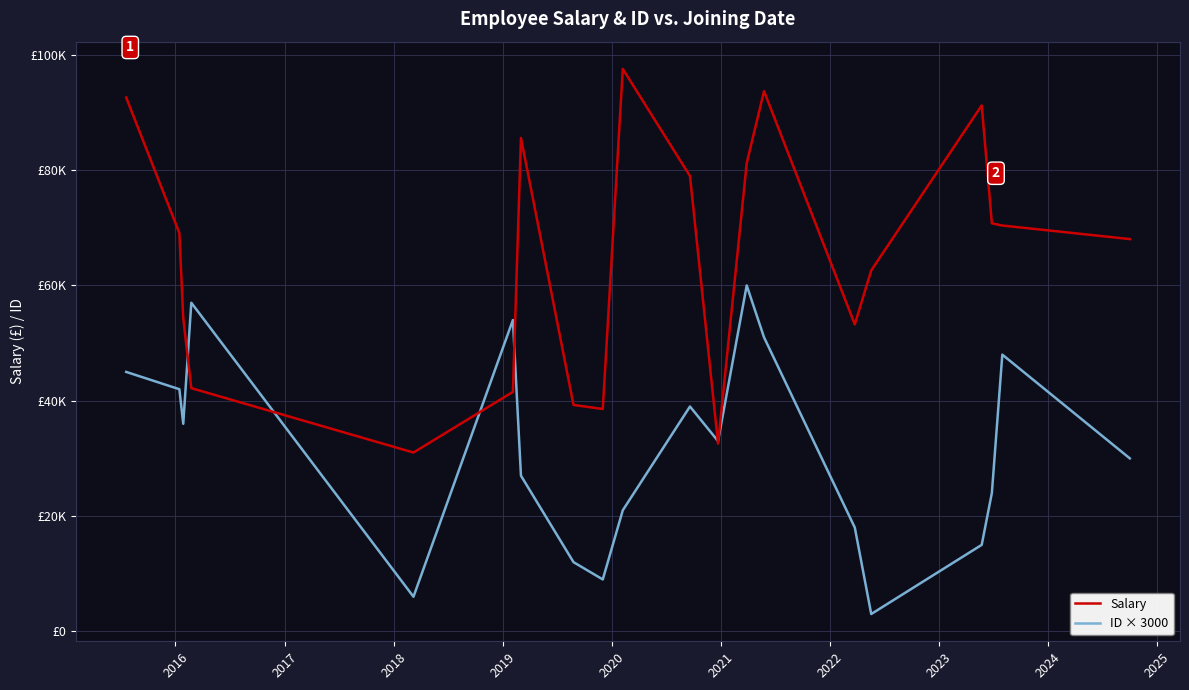

What is the minimum value for Salary?

31016